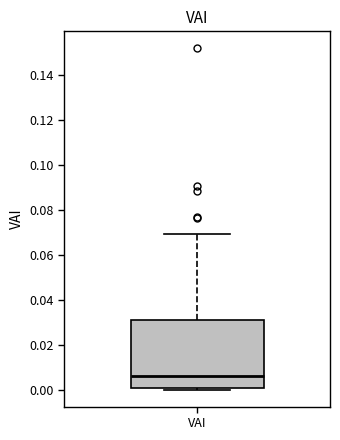

Where does the upper whisker of the box for VAI end on the y-axis? The values are not printed on the chart, so give them approximately, as read against the axis.

0.070